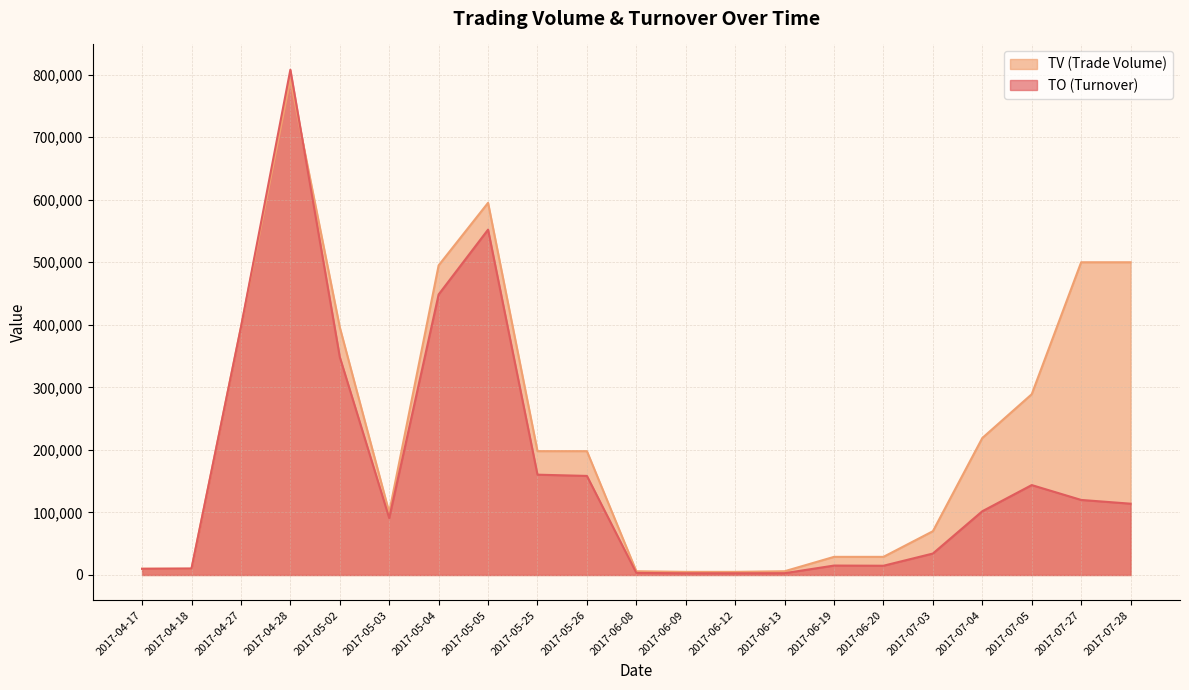

What is the difference between the highest and lowest values at 2017-05-26?

39600